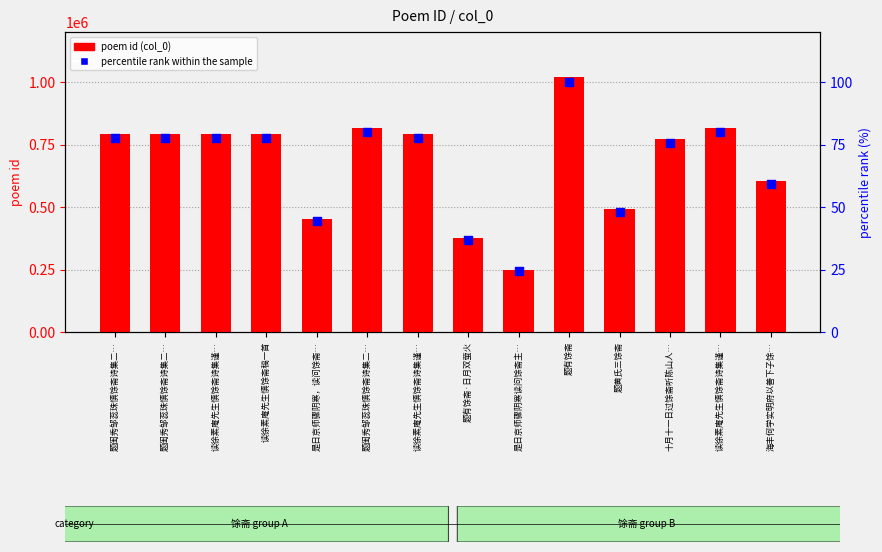

At how many categories does at least one series exceed 647194?

9